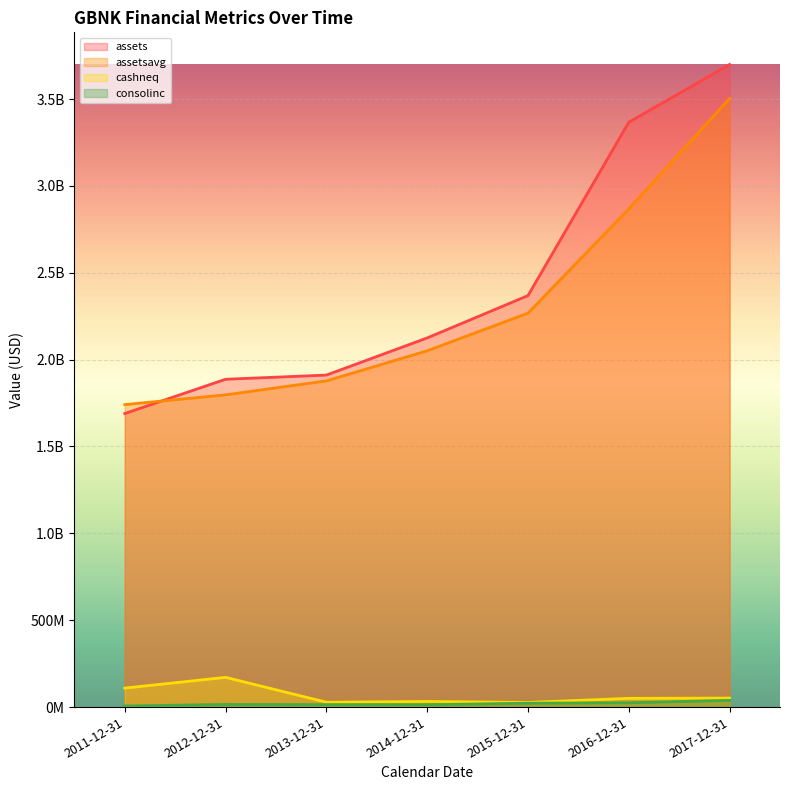

Which series has the largest total across all categories?

assets